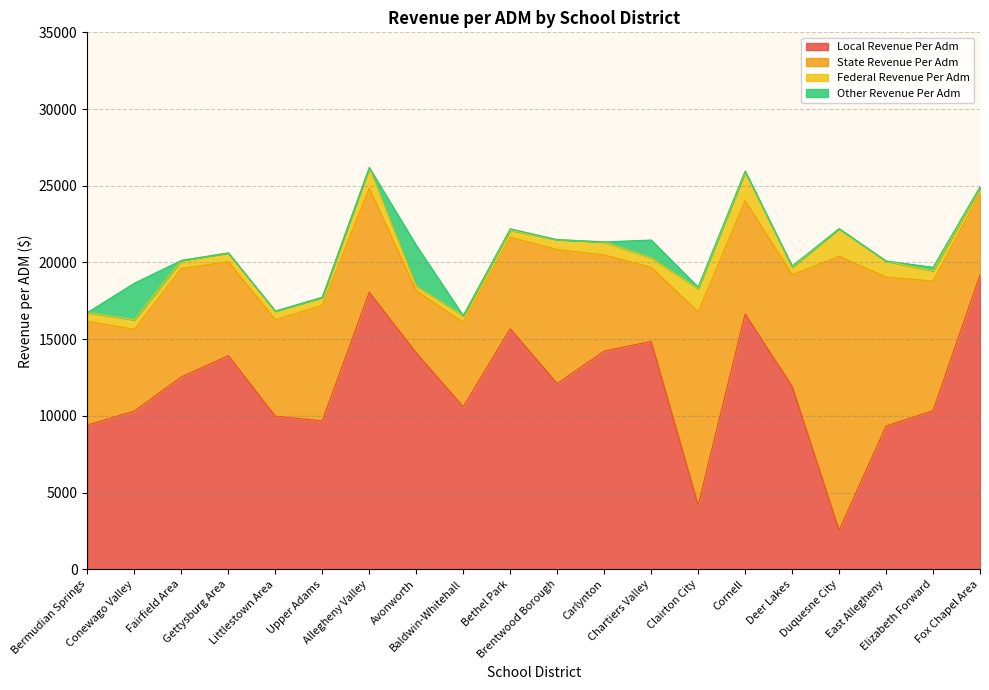

Rank the categories by other_revenue_per_adm value from lowest to highest.

Bermudian Springs, Fairfield Area, Upper Adams, Allegheny Valley, Baldwin-Whitehall, Brentwood Borough, Carlynton, Duquesne City, Gettysburg Area, East Allegheny, Littlestown Area, Fox Chapel Area, Cornell, Deer Lakes, Bethel Park, Clairton City, Elizabeth Forward, Chartiers Valley, Conewago Valley, Avonworth